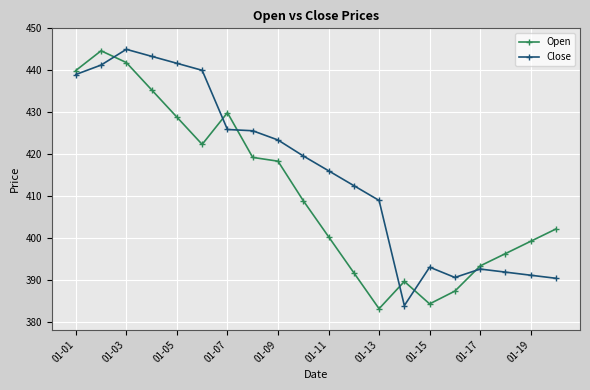

What is the maximum value shown in the chart?

445.0